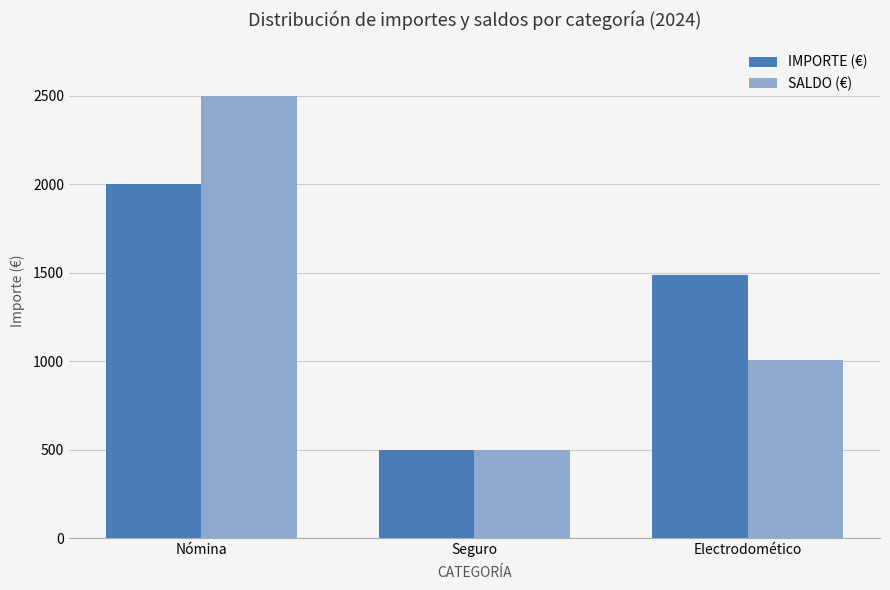

List the labels in order of IMPORTE (€) value, smallest first.

Seguro, Electrodomético, Nómina